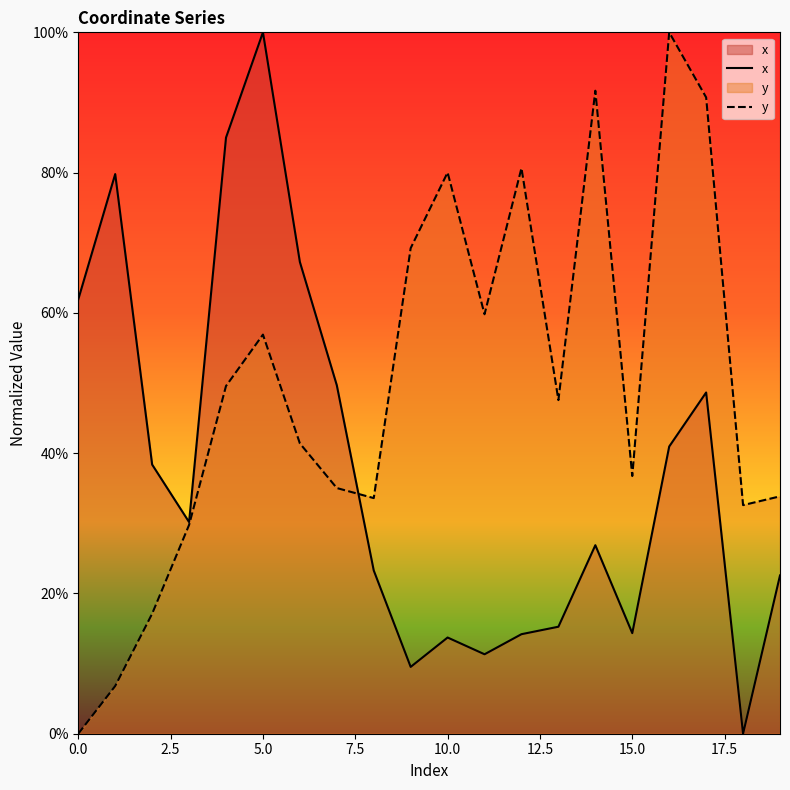

Is the value of y at 10.0 greater than the value of x at 10.0?

Yes